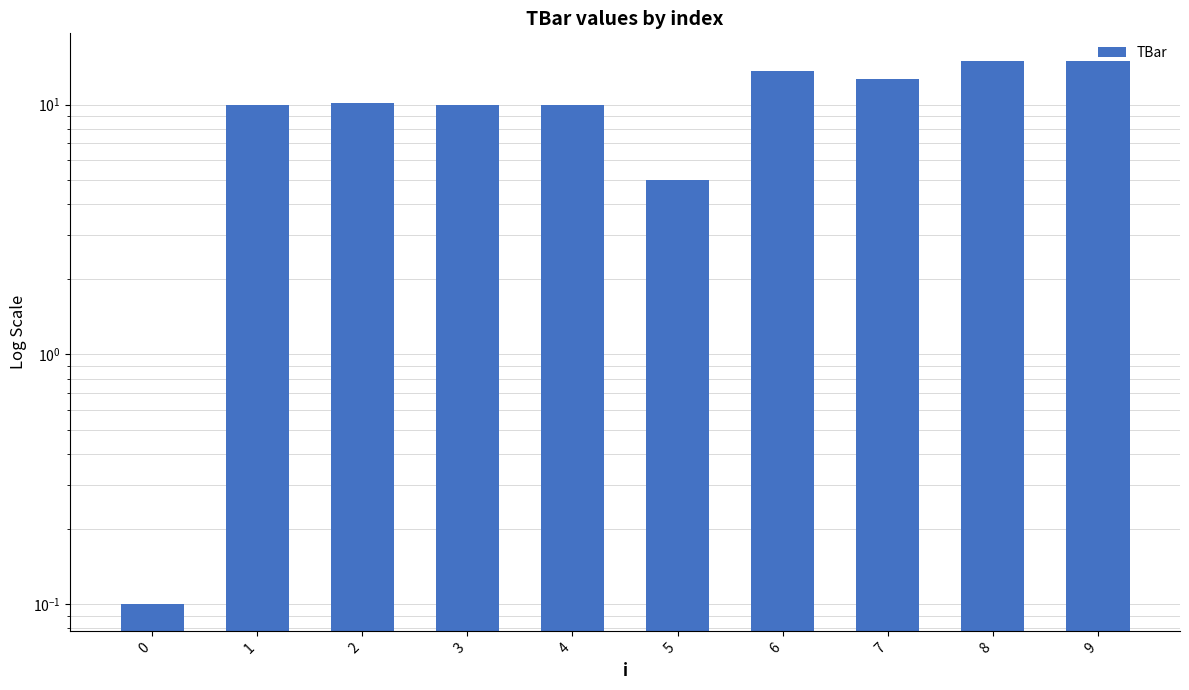

Count the number of values greater than 10.

5